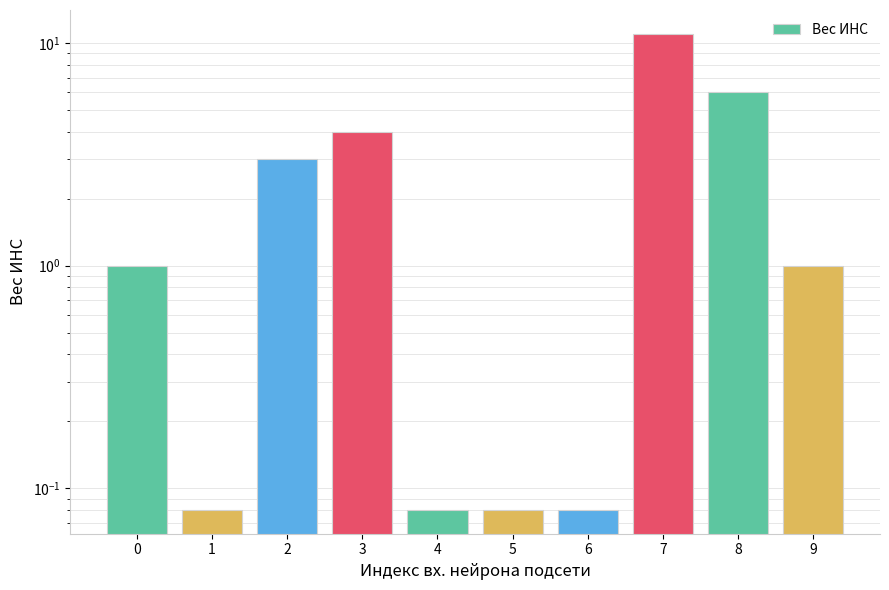

Reading right to left, transcribe all the data shown in this chart.

9=1.0	8=6.0	7=11.0	6=0.1	5=0.1	4=0.1	3=4.0	2=3.0	1=0.1	0=1.0